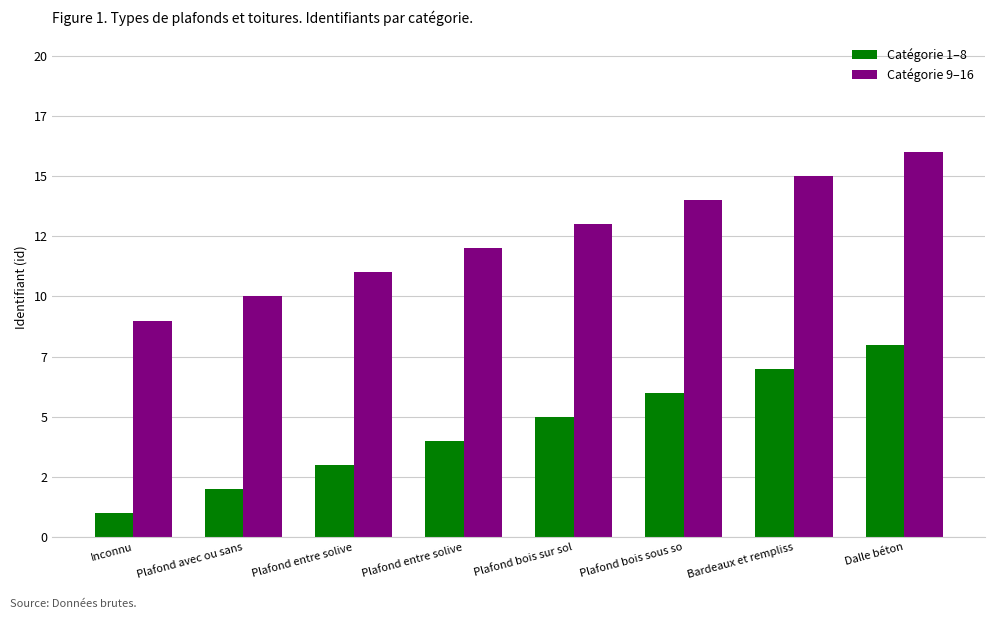

Which series has the widest spread of values?

Catégorie 1–8